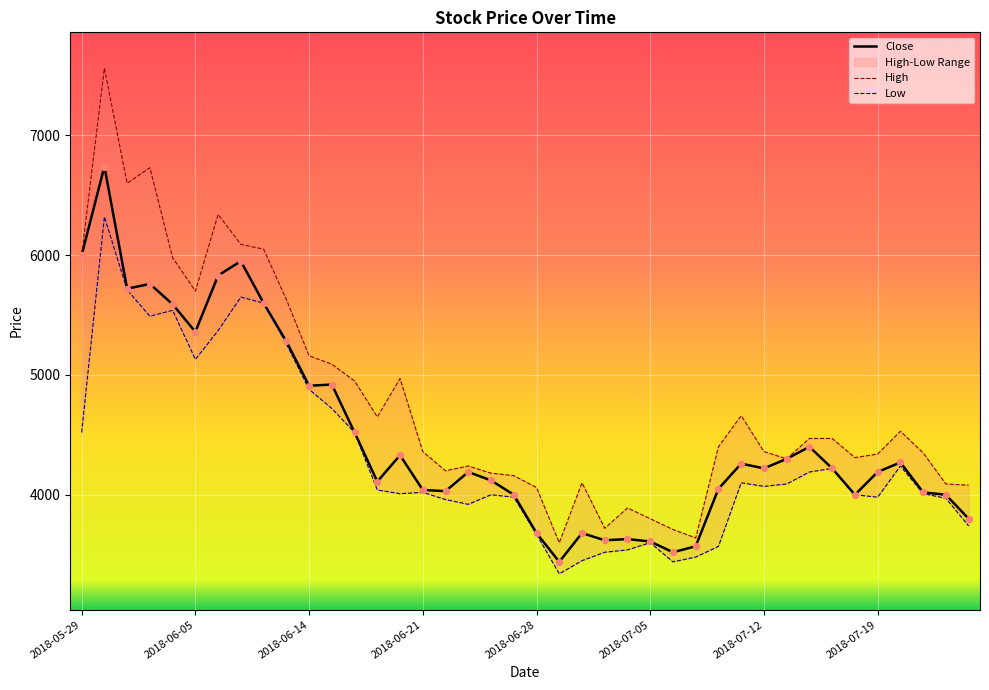

Which series contains the highest Y value?

High